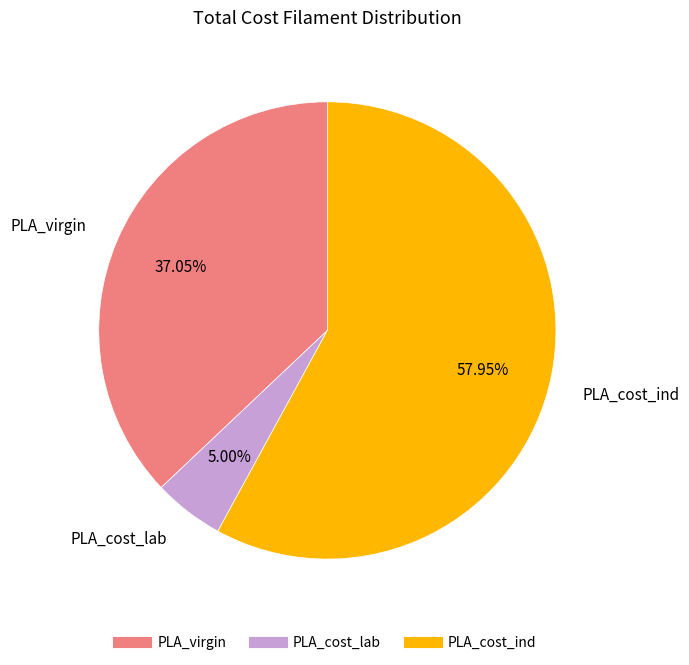

What is the largest slice in the pie chart?

PLA_cost_ind